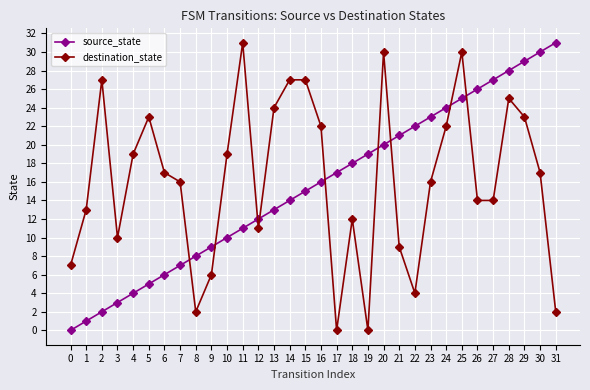

At which label does destination_state reach its peak?

11